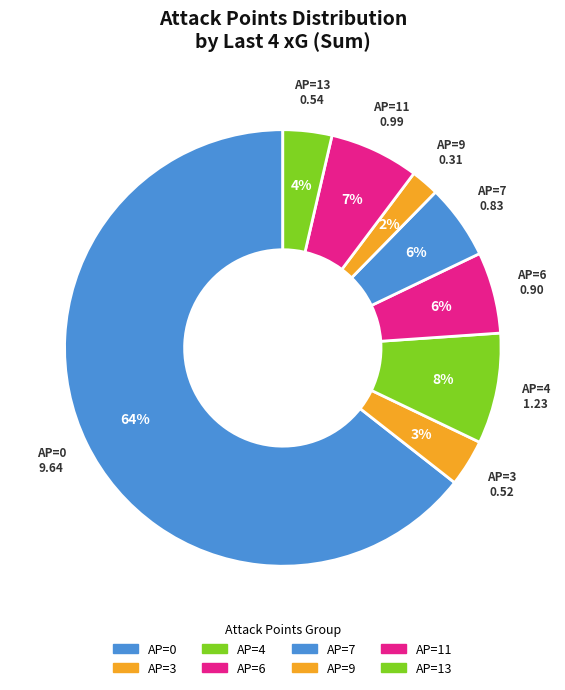

Which slice is the smallest?

9